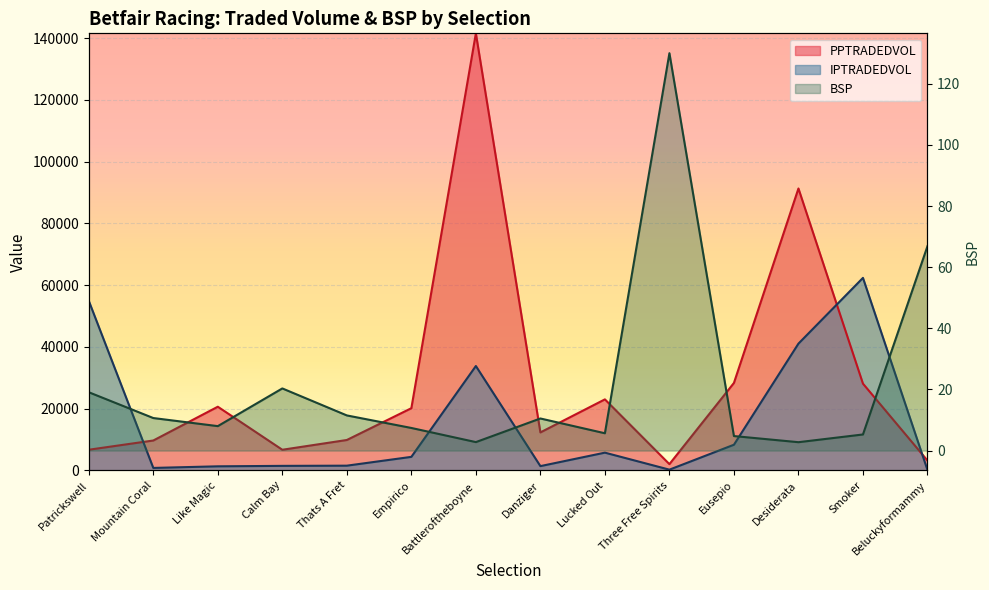

True or false: BSP and IPTRADEDVOL intersect in this chart.

False